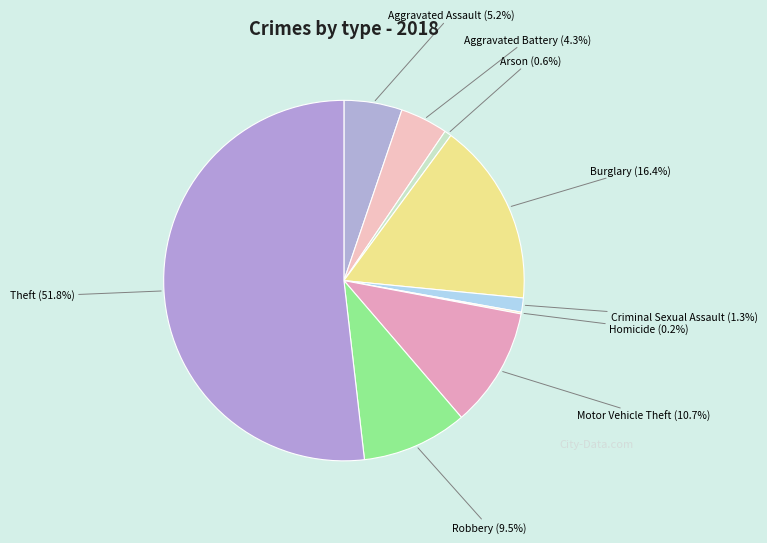

Between Burglary and Criminal Sexual Assault, which is larger?

Burglary